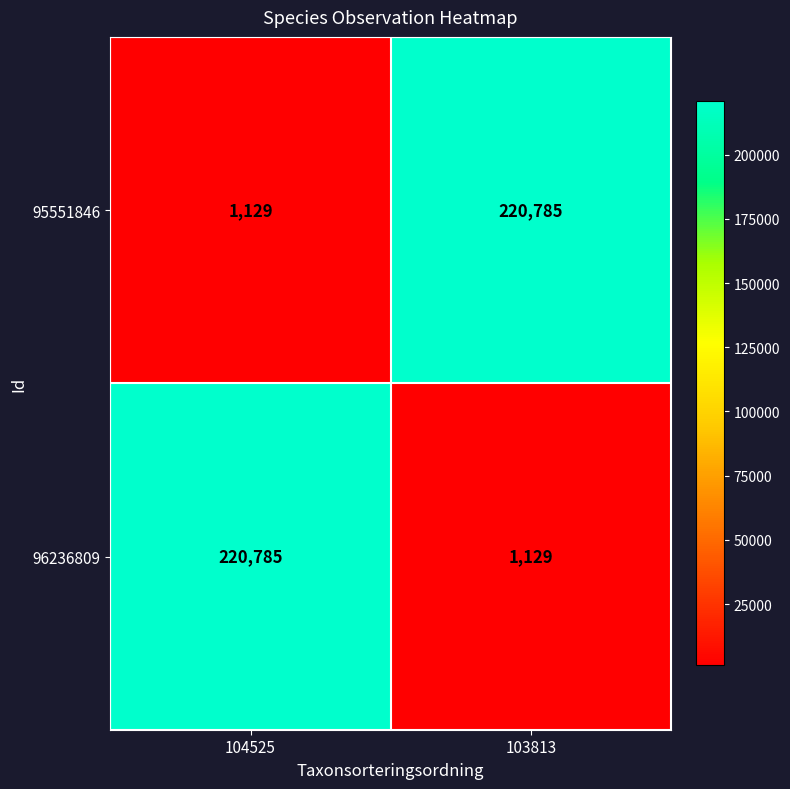

What is the maximum value for 95551846?

220785